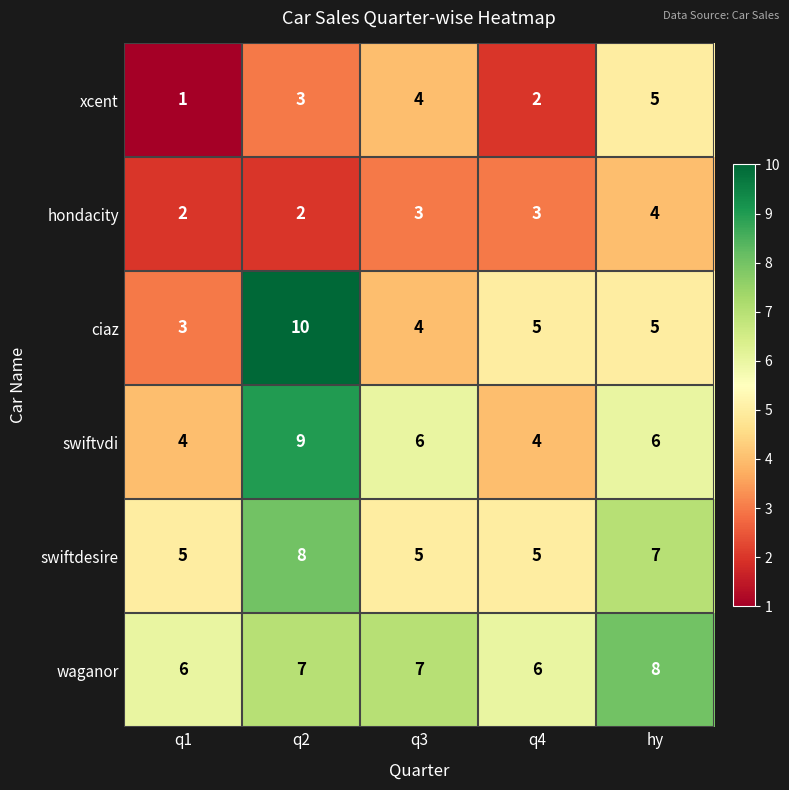

The value of waganor at hy is 12. True or false?

False